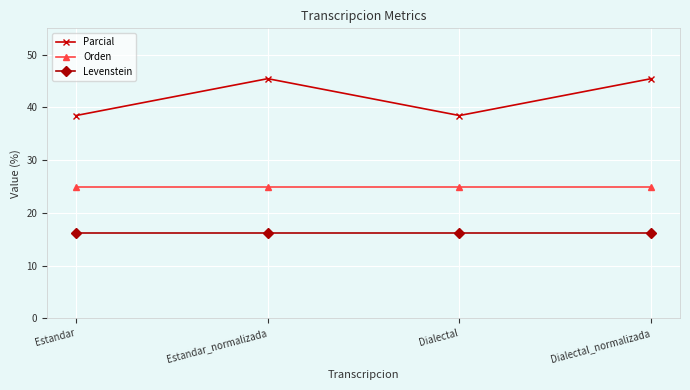

What is the approximate value of Parcial at Estandar?

38.5